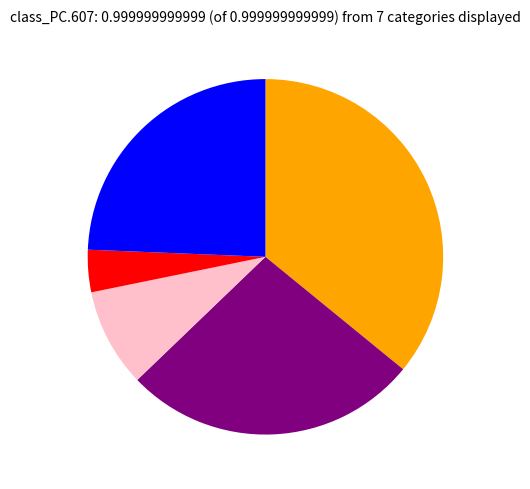

Does any single category account for the majority?

No